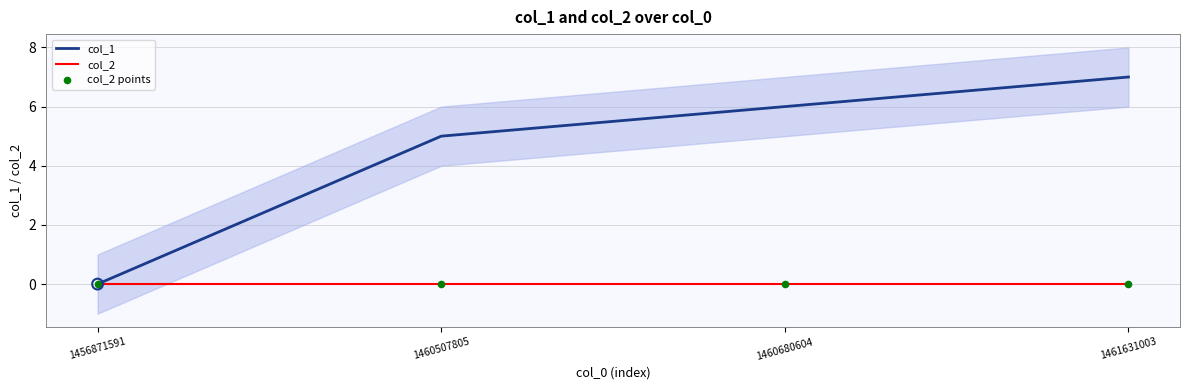

At how many categories does at least one series exceed 1?

3